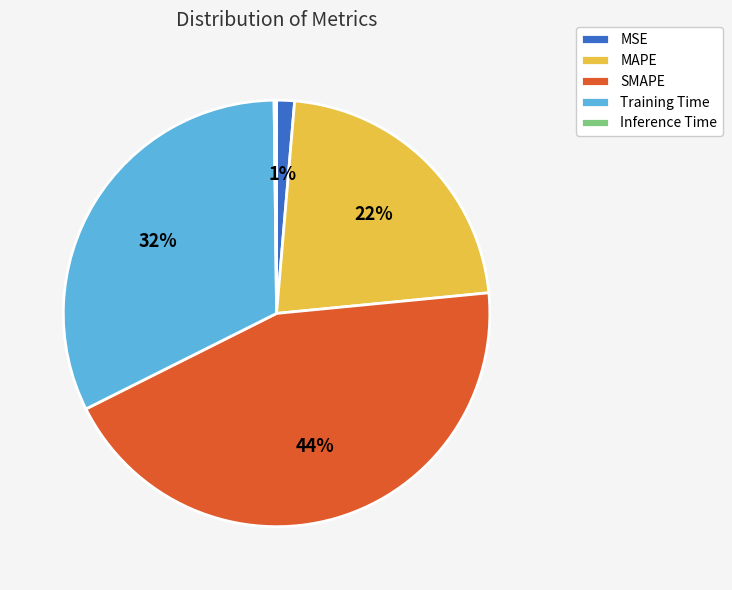

Does SMAPE account for over 50% of the chart?

No